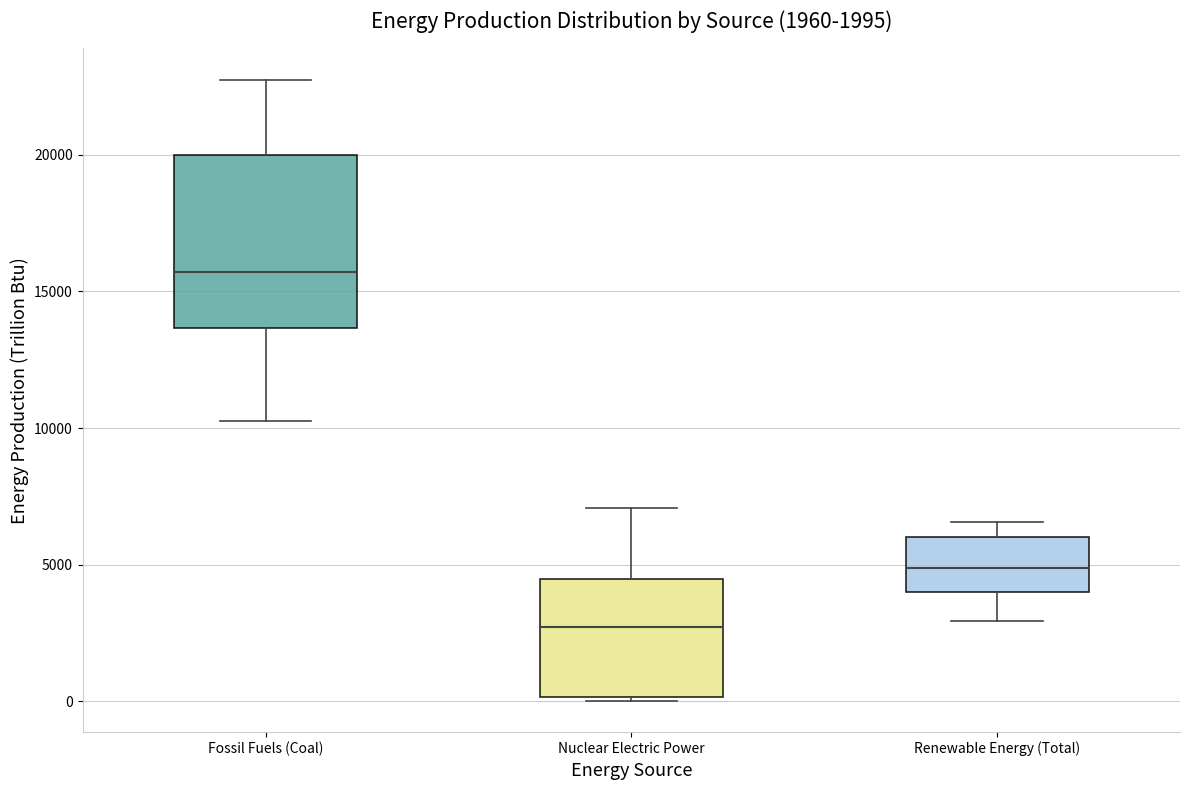

Which box has the lowest median line?

Nuclear Electric Power